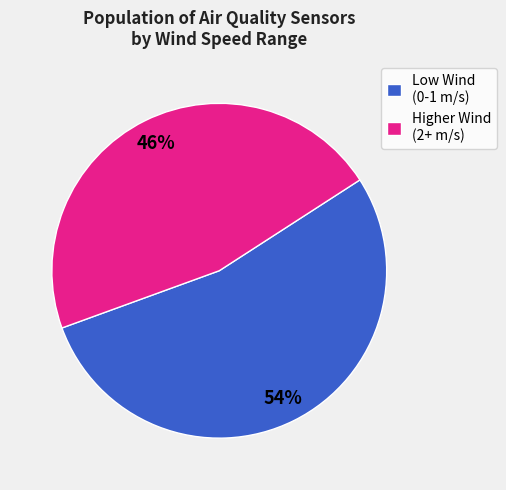

The Low Wind (0-1 m/s) slice represents 47% of the pie. True or false?

False